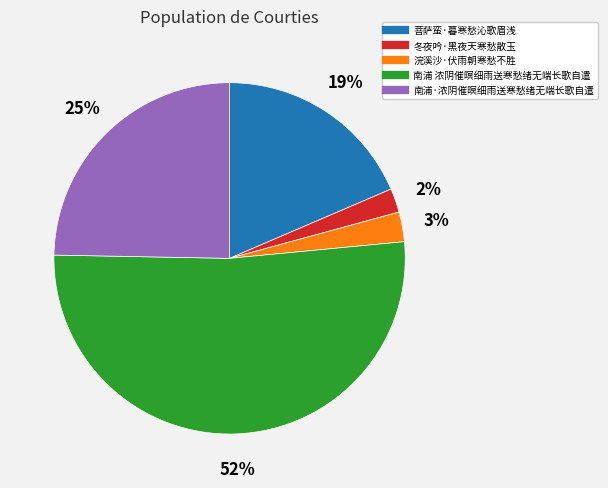

To the nearest percent, what is the difference between the 南浦·浓阴催暝细雨送寒愁绪无端长歌自遣 and 浣溪沙·伏雨朝寒愁不胜 slice percentages?

22%